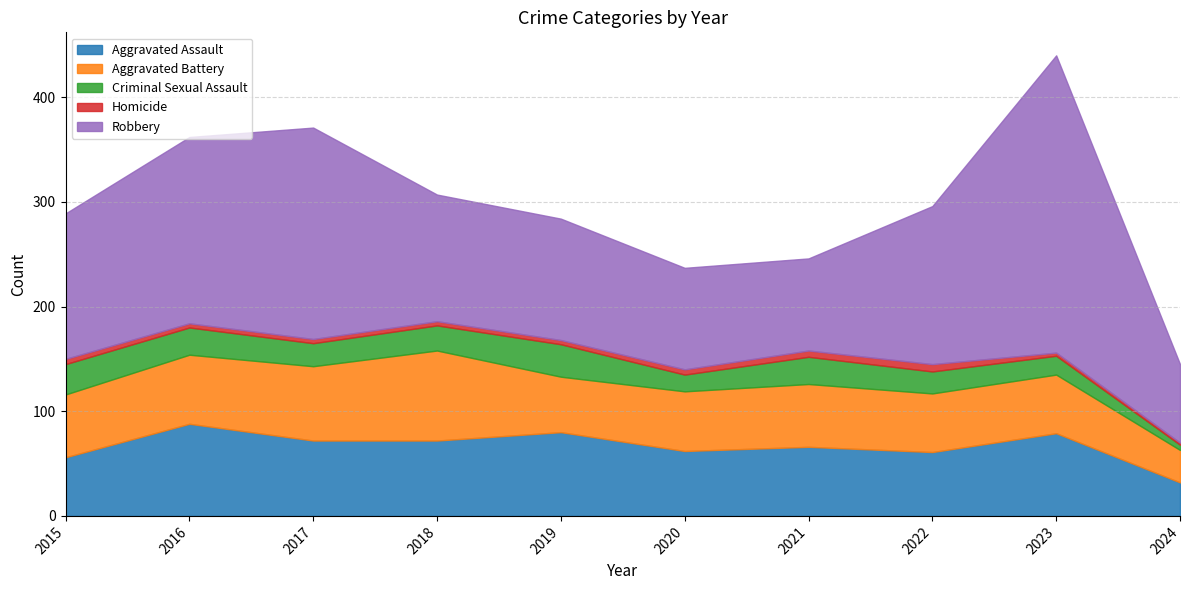

Is it true that Aggravated Battery equals 56 at 2022?

True